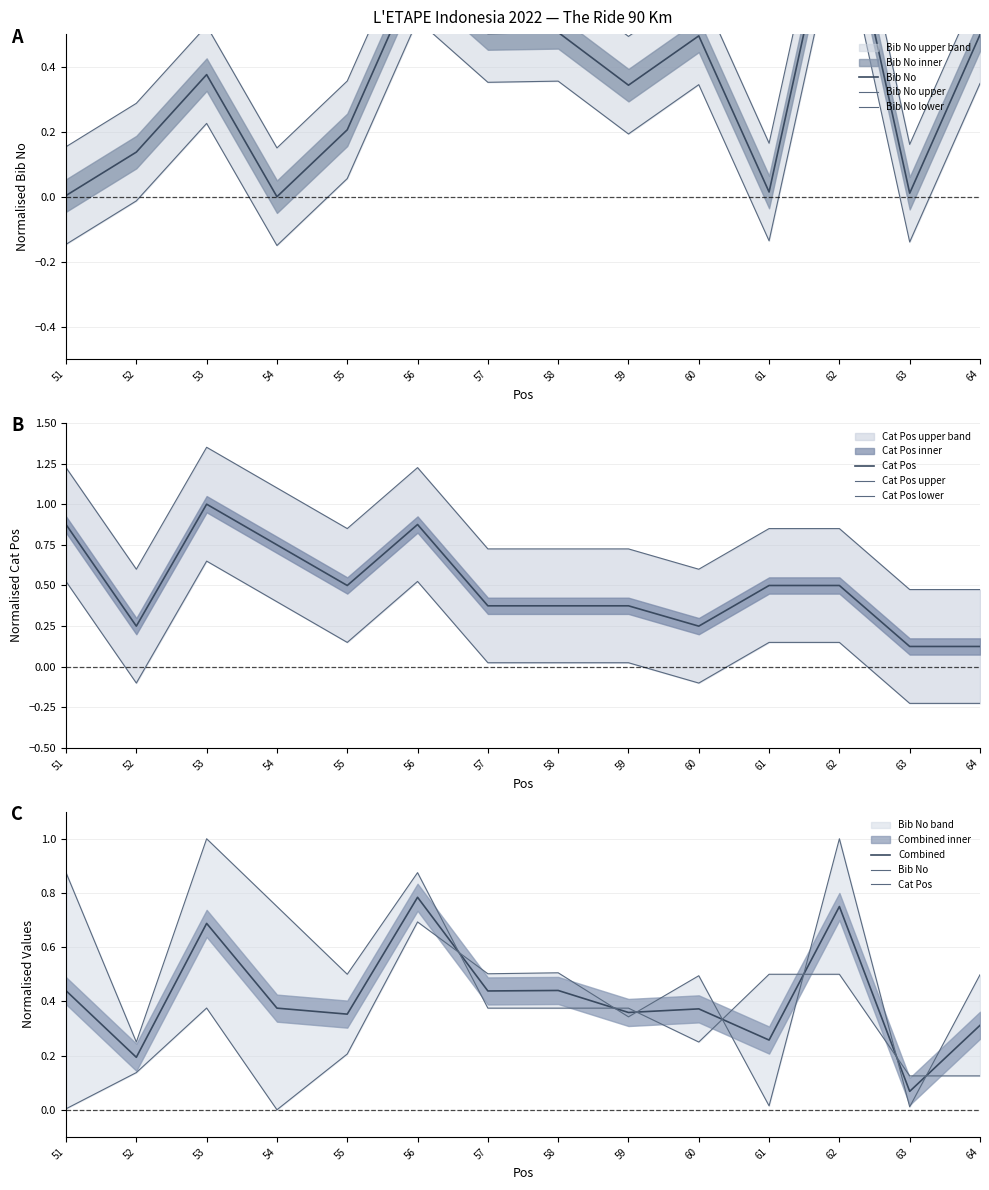

After their last crossing, which series has the higher values: Cat Pos or Bib No?

Bib No